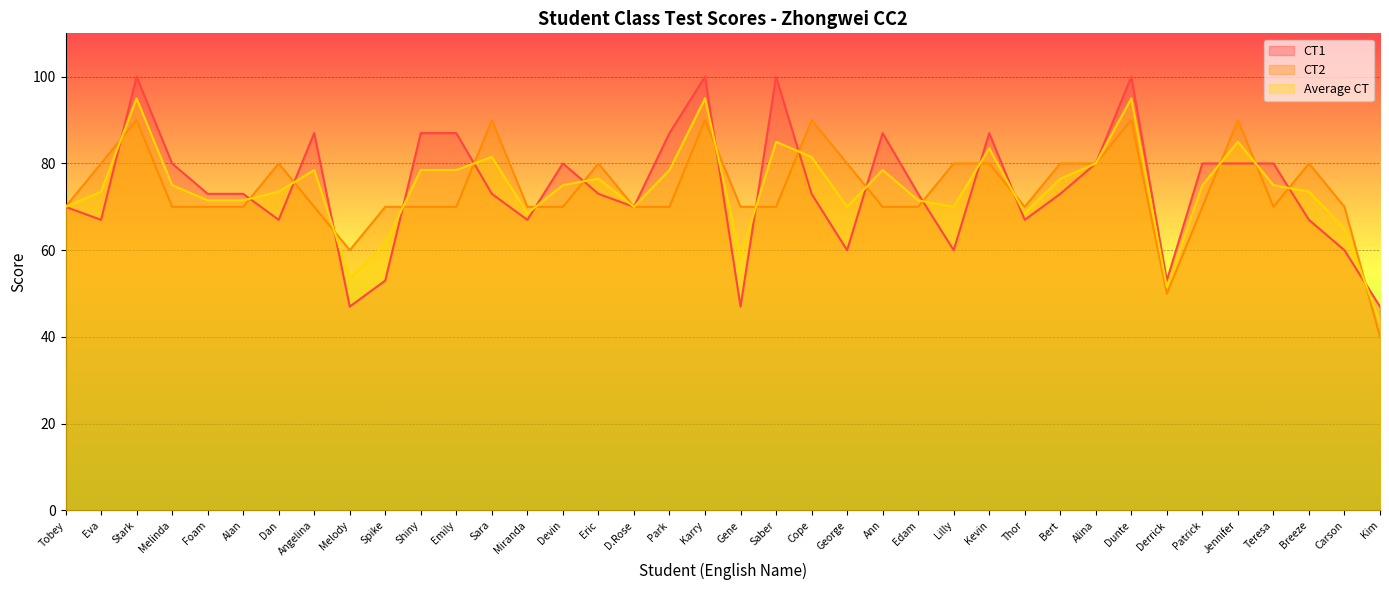

At how many categories does at least one series exceed 72?

28